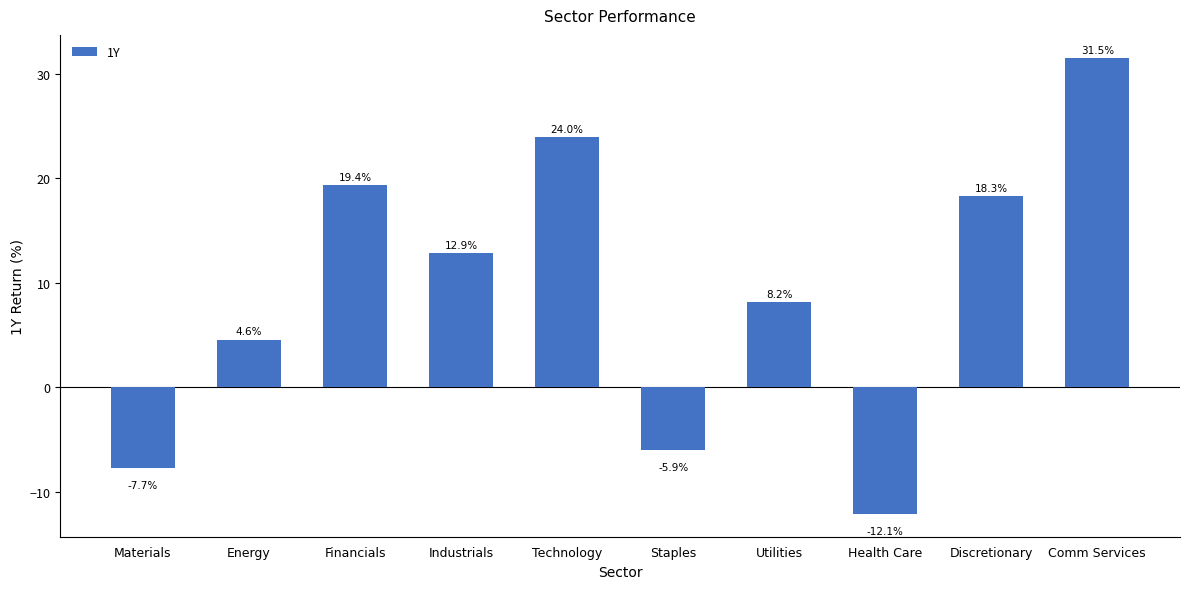

What is the value of the 1st bar from the left?

-7.7